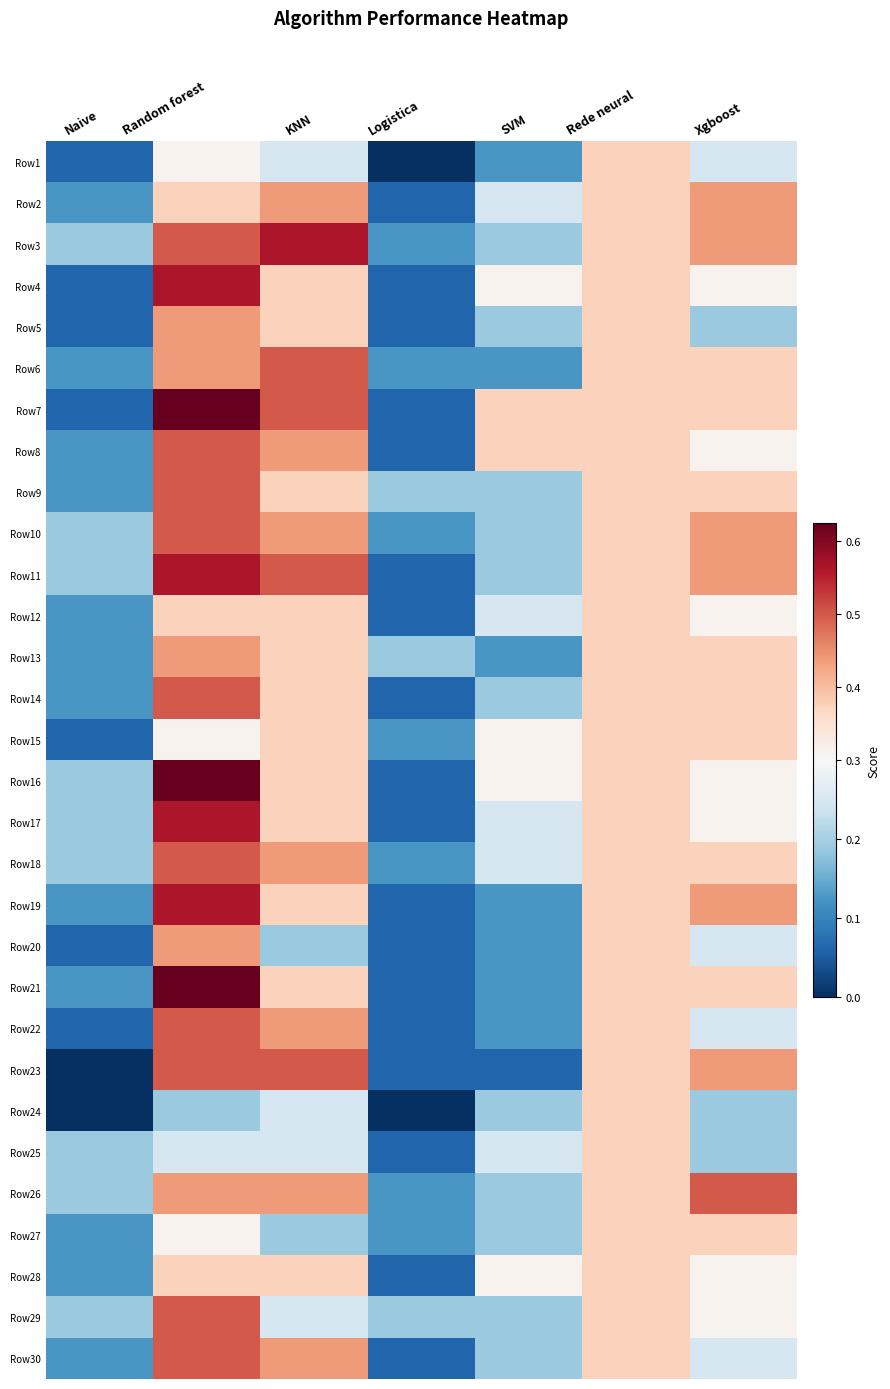

Reading right to left, what are all the values shown in this chart?

Row1: Xgboost=0.2	Rede neural=0.4	SVM=0.1	Logistica=0.0	KNN=0.2	Random forest=0.3	Naive=0.1
Row2: Xgboost=0.4	Rede neural=0.4	SVM=0.2	Logistica=0.1	KNN=0.4	Random forest=0.4	Naive=0.1
Row3: Xgboost=0.4	Rede neural=0.4	SVM=0.2	Logistica=0.1	KNN=0.6	Random forest=0.5	Naive=0.2
Row4: Xgboost=0.3	Rede neural=0.4	SVM=0.3	Logistica=0.1	KNN=0.4	Random forest=0.6	Naive=0.1
Row5: Xgboost=0.2	Rede neural=0.4	SVM=0.2	Logistica=0.1	KNN=0.4	Random forest=0.4	Naive=0.1
Row6: Xgboost=0.4	Rede neural=0.4	SVM=0.1	Logistica=0.1	KNN=0.5	Random forest=0.4	Naive=0.1
Row7: Xgboost=0.4	Rede neural=0.4	SVM=0.4	Logistica=0.1	KNN=0.5	Random forest=0.6	Naive=0.1
Row8: Xgboost=0.3	Rede neural=0.4	SVM=0.4	Logistica=0.1	KNN=0.4	Random forest=0.5	Naive=0.1
Row9: Xgboost=0.4	Rede neural=0.4	SVM=0.2	Logistica=0.2	KNN=0.4	Random forest=0.5	Naive=0.1
Row10: Xgboost=0.4	Rede neural=0.4	SVM=0.2	Logistica=0.1	KNN=0.4	Random forest=0.5	Naive=0.2
Row11: Xgboost=0.4	Rede neural=0.4	SVM=0.2	Logistica=0.1	KNN=0.5	Random forest=0.6	Naive=0.2
Row12: Xgboost=0.3	Rede neural=0.4	SVM=0.2	Logistica=0.1	KNN=0.4	Random forest=0.4	Naive=0.1
Row13: Xgboost=0.4	Rede neural=0.4	SVM=0.1	Logistica=0.2	KNN=0.4	Random forest=0.4	Naive=0.1
Row14: Xgboost=0.4	Rede neural=0.4	SVM=0.2	Logistica=0.1	KNN=0.4	Random forest=0.5	Naive=0.1
Row15: Xgboost=0.4	Rede neural=0.4	SVM=0.3	Logistica=0.1	KNN=0.4	Random forest=0.3	Naive=0.1
Row16: Xgboost=0.3	Rede neural=0.4	SVM=0.3	Logistica=0.1	KNN=0.4	Random forest=0.6	Naive=0.2
Row17: Xgboost=0.3	Rede neural=0.4	SVM=0.2	Logistica=0.1	KNN=0.4	Random forest=0.6	Naive=0.2
Row18: Xgboost=0.4	Rede neural=0.4	SVM=0.2	Logistica=0.1	KNN=0.4	Random forest=0.5	Naive=0.2
Row19: Xgboost=0.4	Rede neural=0.4	SVM=0.1	Logistica=0.1	KNN=0.4	Random forest=0.6	Naive=0.1
Row20: Xgboost=0.2	Rede neural=0.4	SVM=0.1	Logistica=0.1	KNN=0.2	Random forest=0.4	Naive=0.1
Row21: Xgboost=0.4	Rede neural=0.4	SVM=0.1	Logistica=0.1	KNN=0.4	Random forest=0.6	Naive=0.1
Row22: Xgboost=0.2	Rede neural=0.4	SVM=0.1	Logistica=0.1	KNN=0.4	Random forest=0.5	Naive=0.1
Row23: Xgboost=0.4	Rede neural=0.4	SVM=0.1	Logistica=0.1	KNN=0.5	Random forest=0.5	Naive=0.0
Row24: Xgboost=0.2	Rede neural=0.4	SVM=0.2	Logistica=0.0	KNN=0.2	Random forest=0.2	Naive=0.0
Row25: Xgboost=0.2	Rede neural=0.4	SVM=0.2	Logistica=0.1	KNN=0.2	Random forest=0.2	Naive=0.2
Row26: Xgboost=0.5	Rede neural=0.4	SVM=0.2	Logistica=0.1	KNN=0.4	Random forest=0.4	Naive=0.2
Row27: Xgboost=0.4	Rede neural=0.4	SVM=0.2	Logistica=0.1	KNN=0.2	Random forest=0.3	Naive=0.1
Row28: Xgboost=0.3	Rede neural=0.4	SVM=0.3	Logistica=0.1	KNN=0.4	Random forest=0.4	Naive=0.1
Row29: Xgboost=0.3	Rede neural=0.4	SVM=0.2	Logistica=0.2	KNN=0.2	Random forest=0.5	Naive=0.2
Row30: Xgboost=0.2	Rede neural=0.4	SVM=0.2	Logistica=0.1	KNN=0.4	Random forest=0.5	Naive=0.1